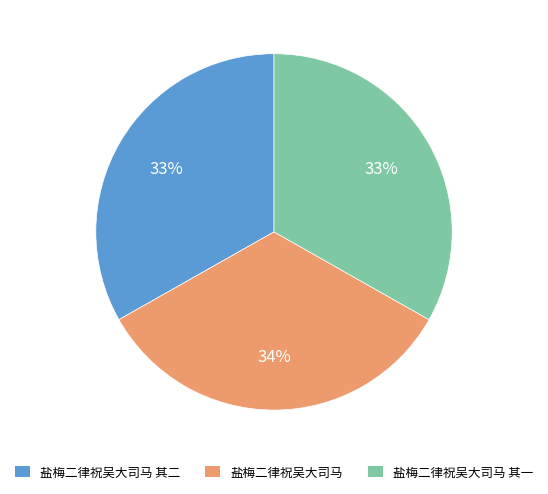

Combined, do 盐梅二律祝吴大司马 其一 and 盐梅二律祝吴大司马 account for over 50%?

Yes